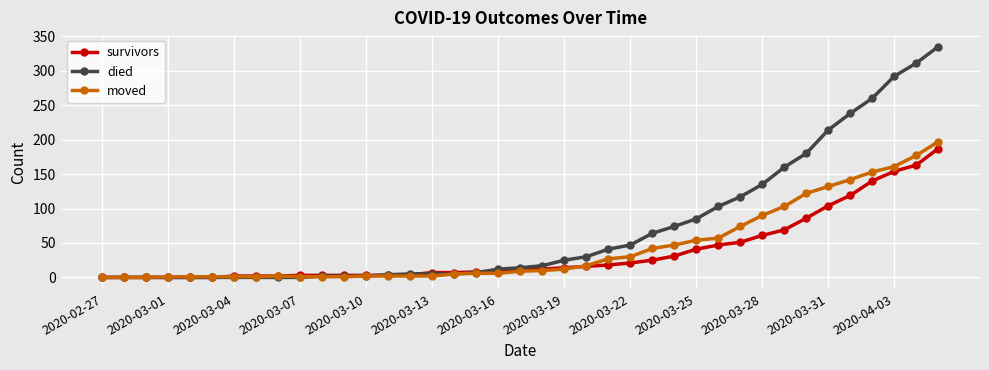

Which series has the largest total across all categories?

died